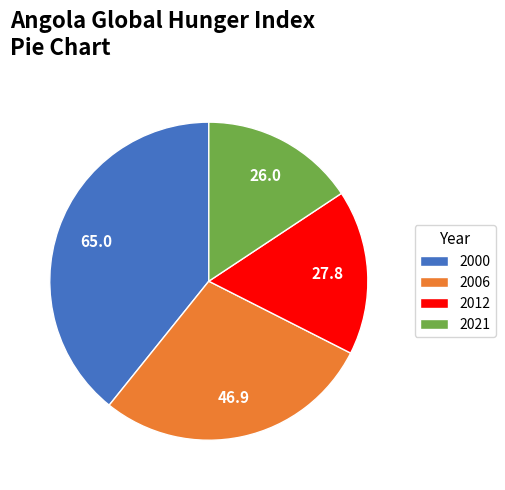

Is the sum of 2012 and 2006 greater than half?

No